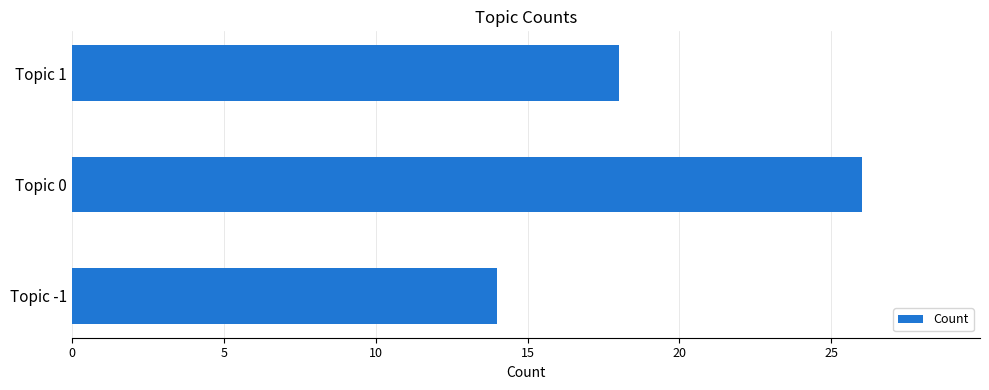

List the labels in order of value, largest first.

Topic 0, Topic 1, Topic -1